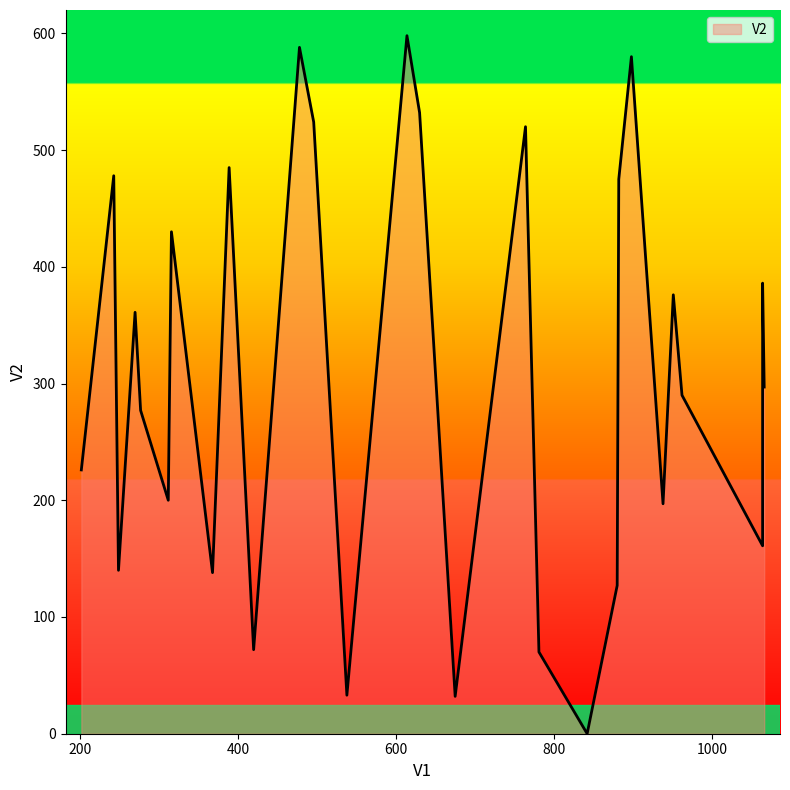

How many points are lower than both their immediate neighbors (excluding endpoints)?

9